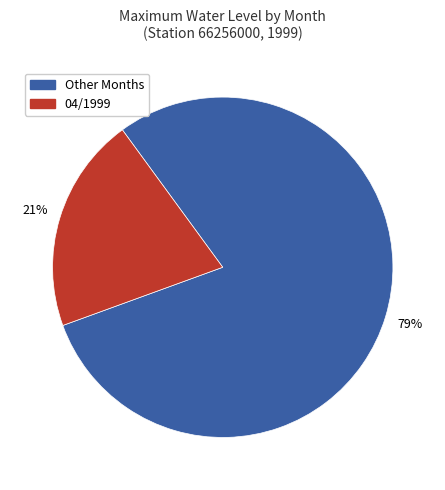

Does any single category account for the majority?

Yes